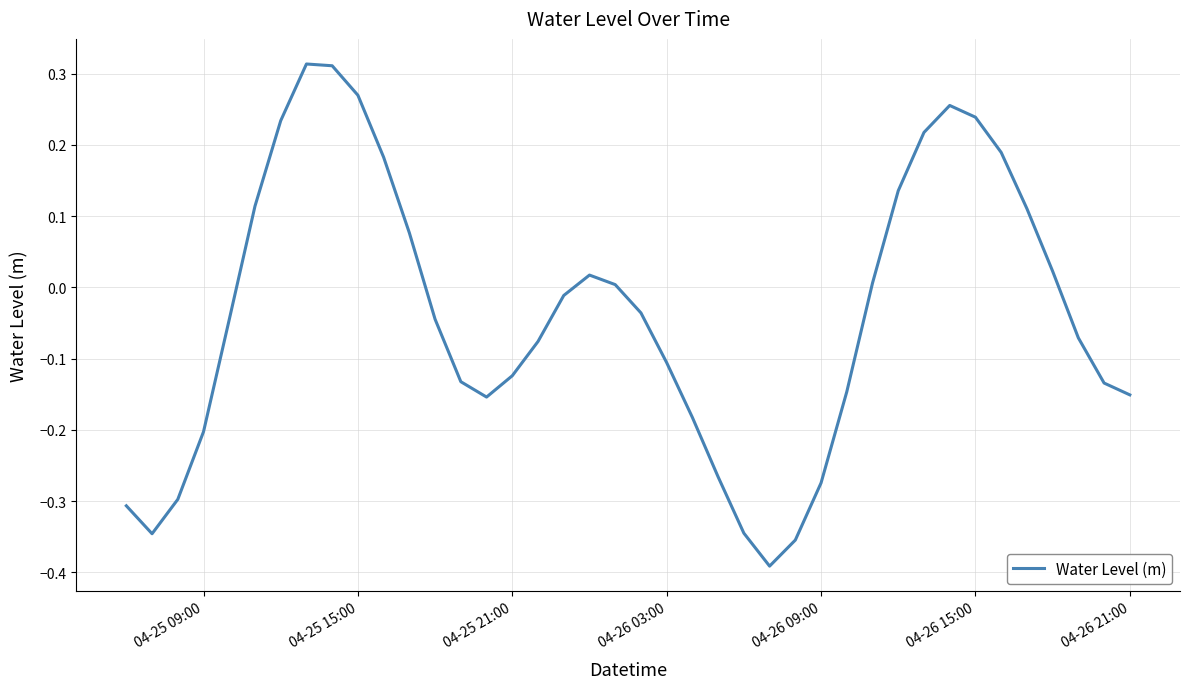

What is the difference between the maximum and minimum values?

0.7